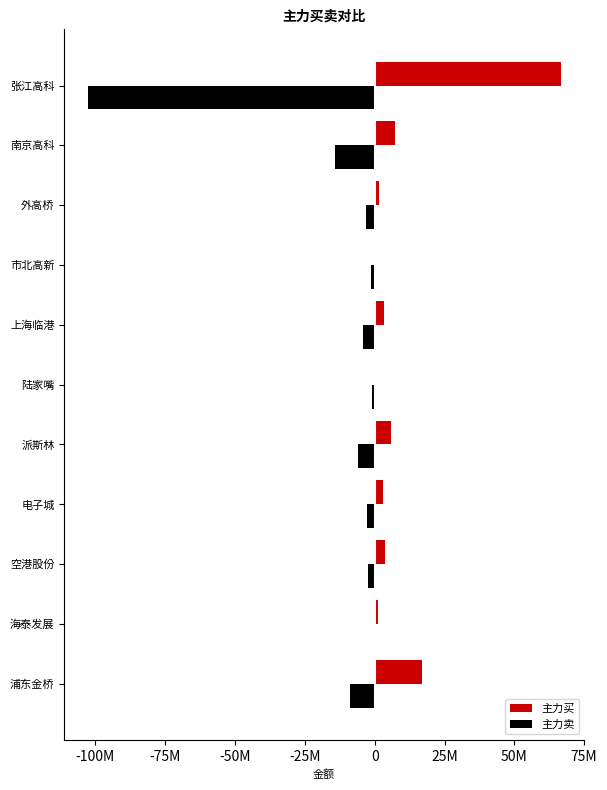

What are all the series names shown in the legend?

主力买, 主力卖